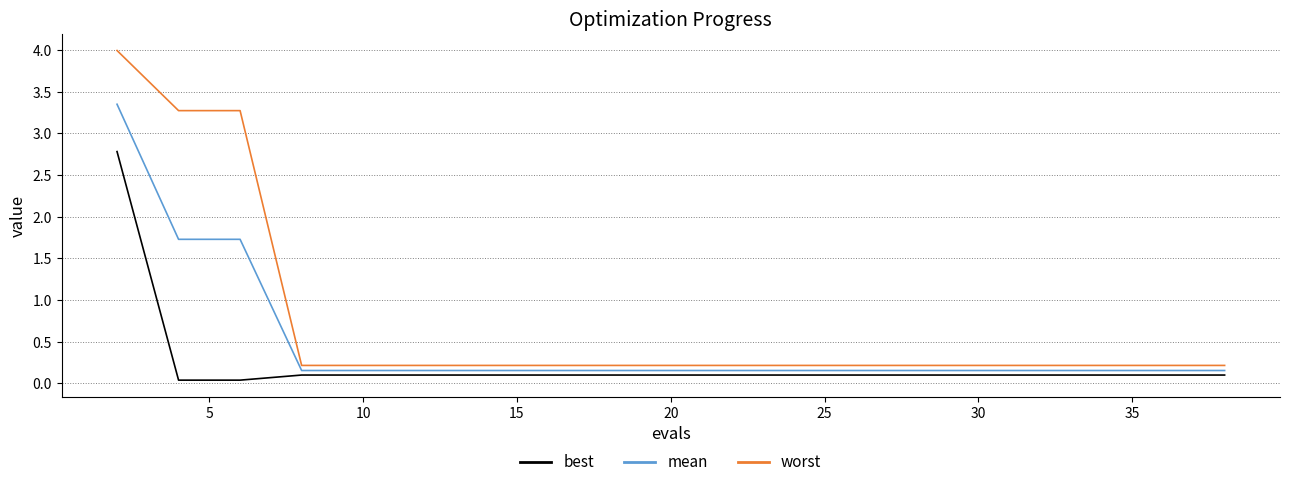

Rank the series by their average value, from lowest to highest.

best, mean, worst